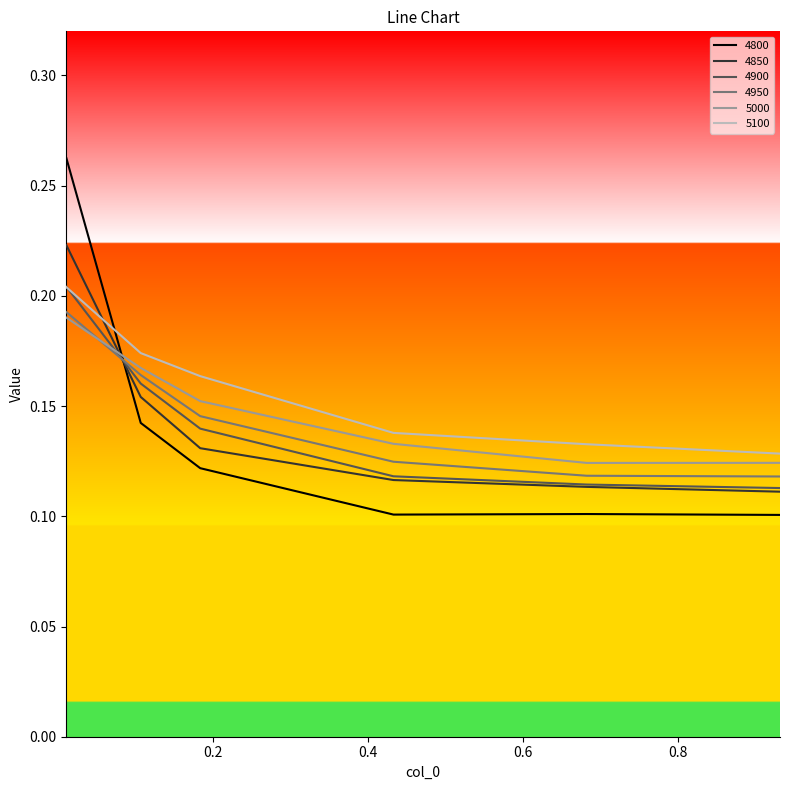

Which series has the widest spread of values?

4800